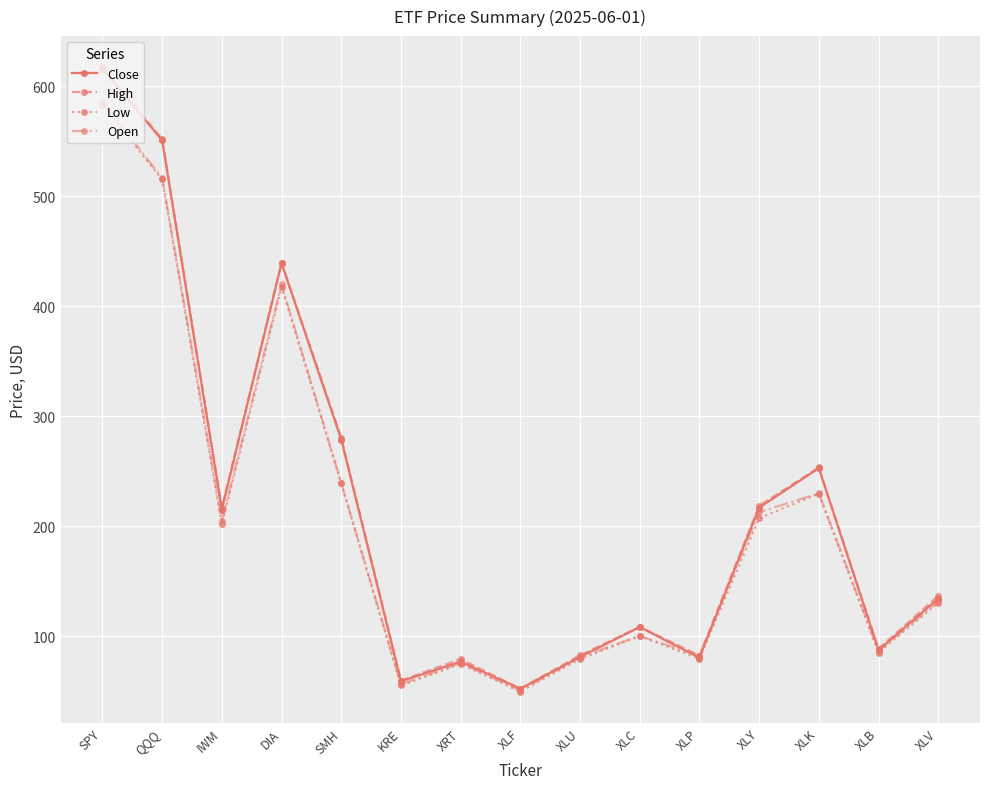

True or false: Open has a value of 138.2 at XLP.

False